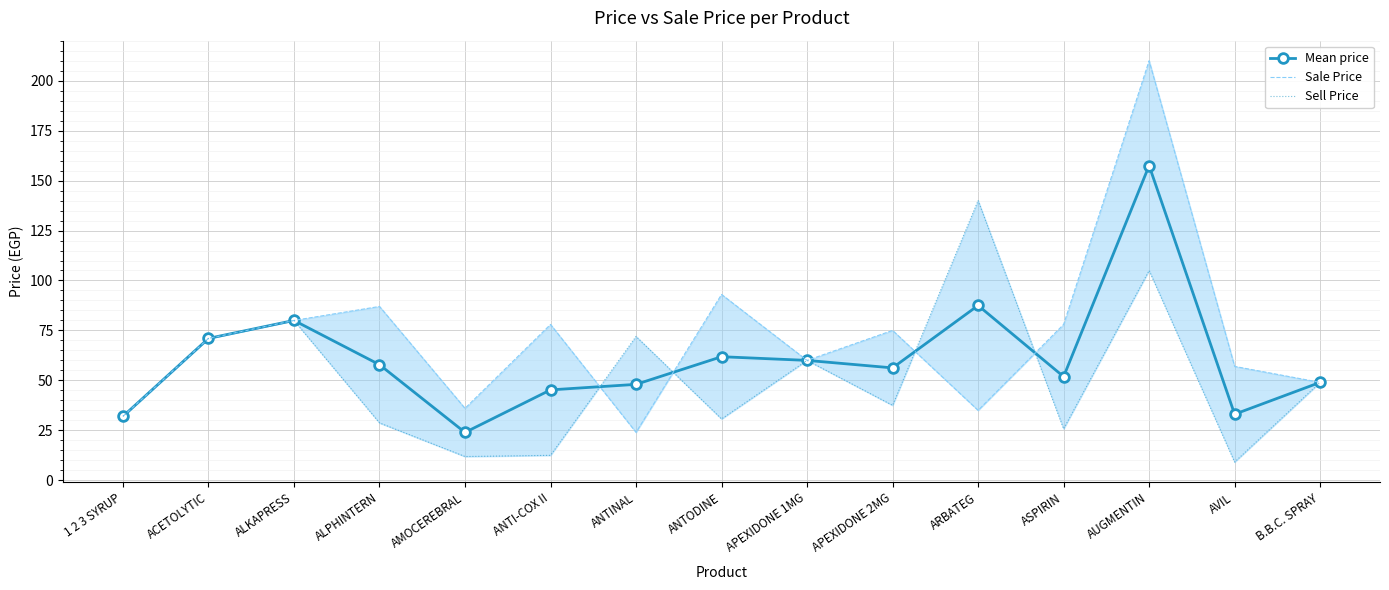

Where is Sale Price nearest to the value 117?

ANTODINE